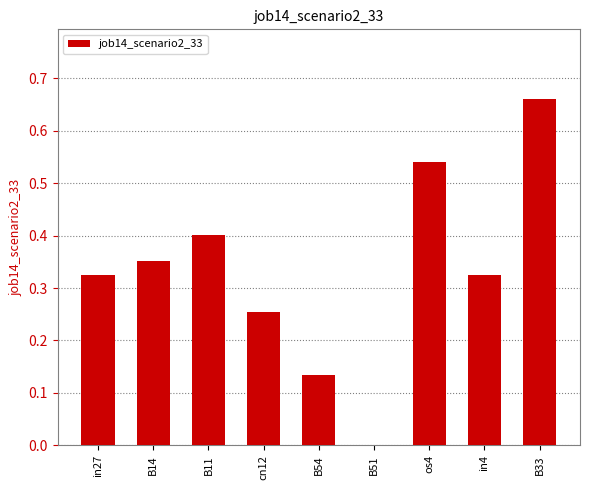

Which has a higher value, B33 or os4?

B33